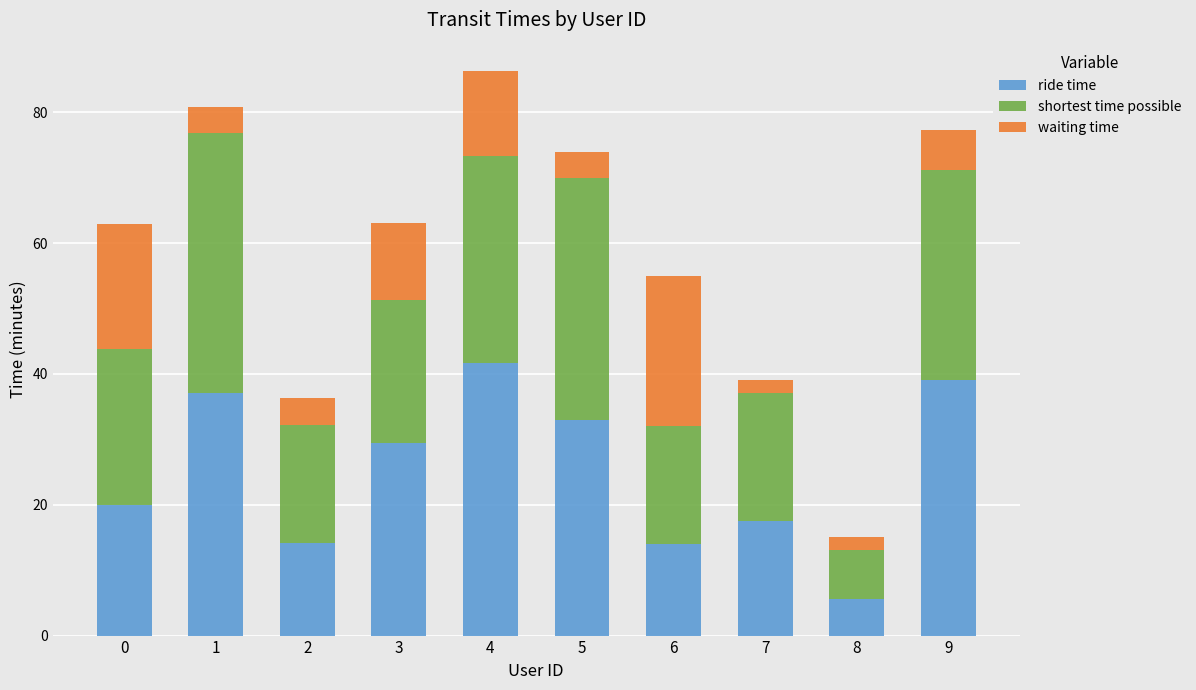

Are the bars grouped side by side (vs. stacked)?

No